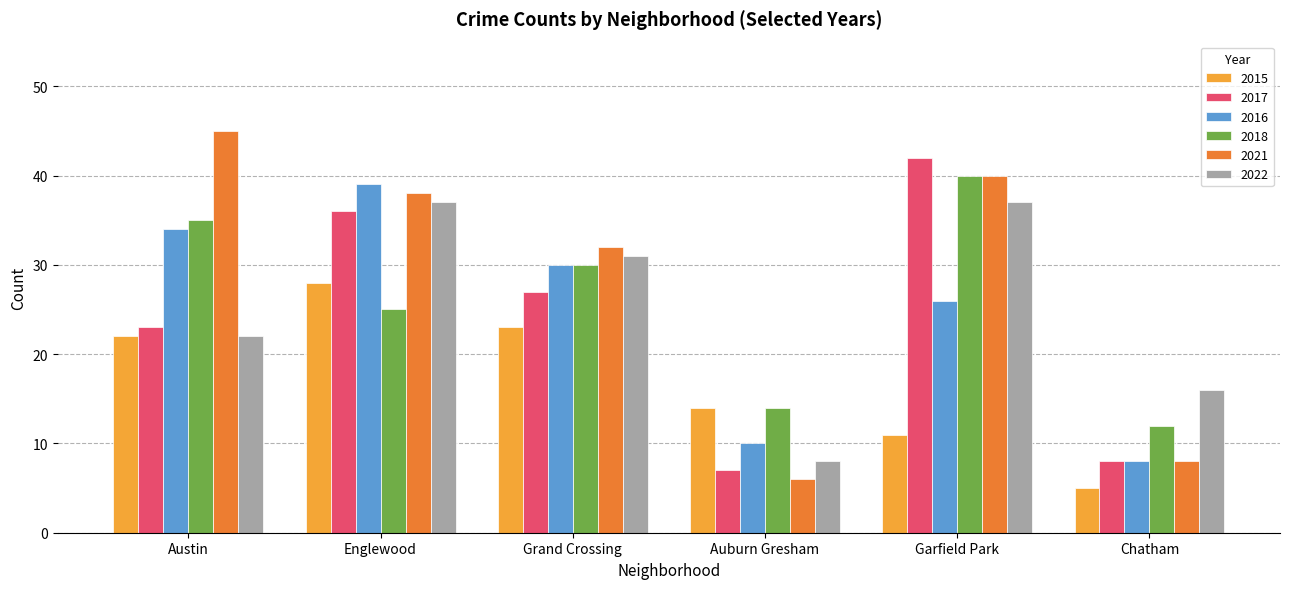

How many bars are there in total?

36